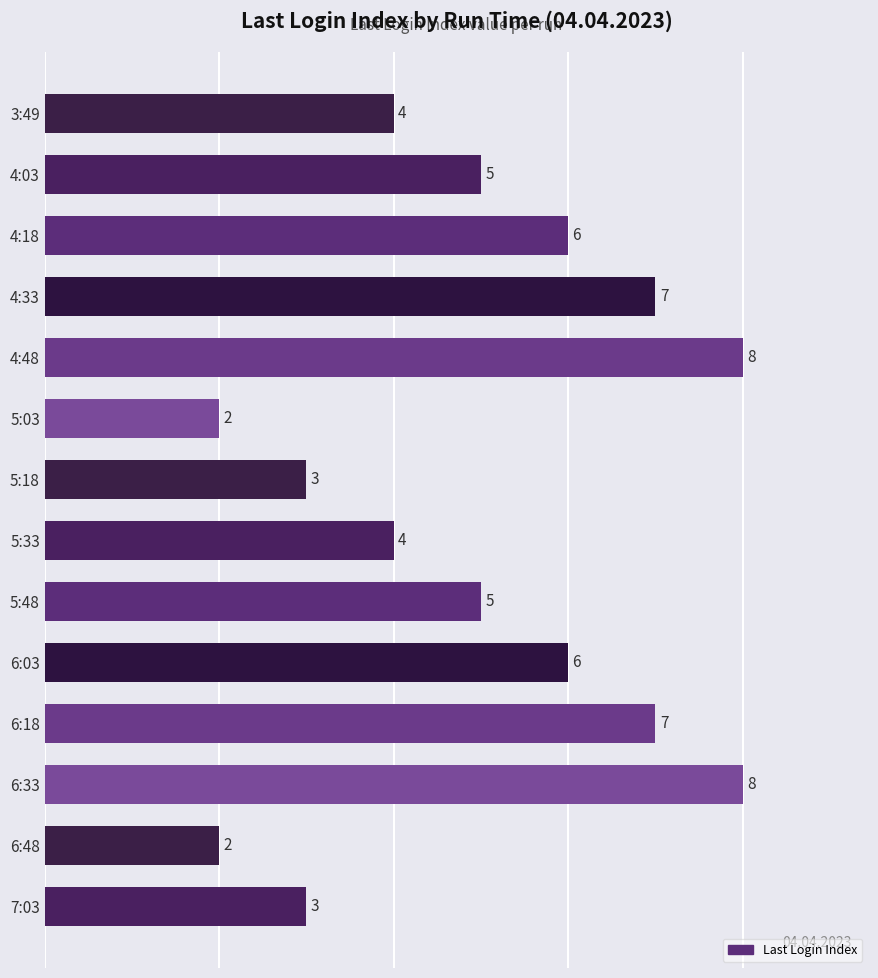

True or false: the data shows 5 at 5:48.

True